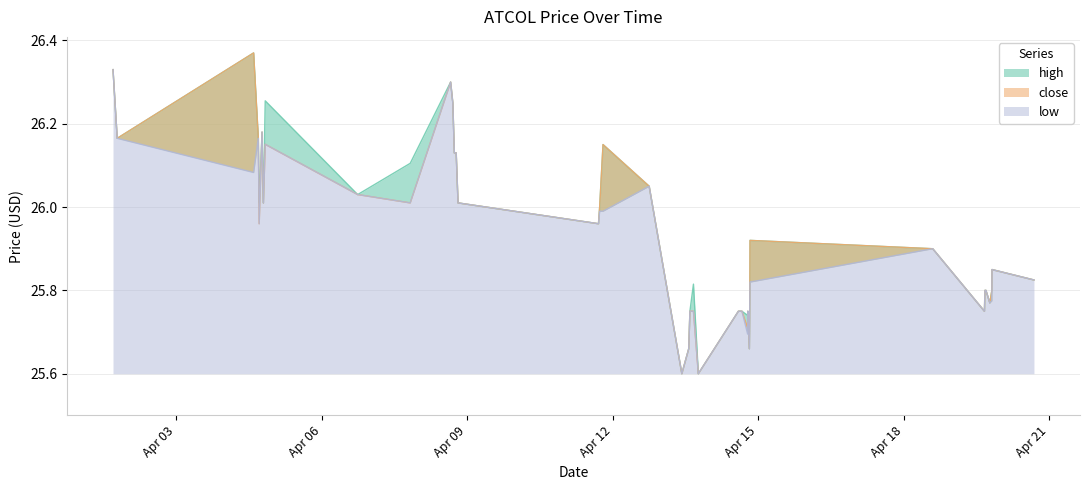

What value does the high series have at 2022-04-20 16:20:00?

25.8